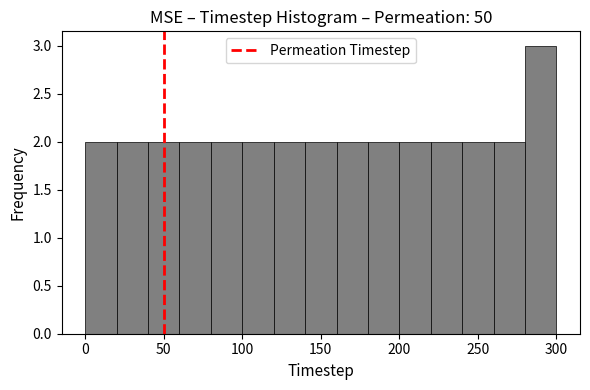

Reading left to right, list every bar in this chart as the range it spans on the x-axis followed by its height. The values are not printed on the chart, so give them approximately, as read against the axis.

0 to 20: 2
20 to 40: 2
40 to 60: 2
60 to 80: 2
80 to 100: 2
100 to 120: 2
120 to 140: 2
140 to 160: 2
160 to 180: 2
180 to 200: 2
200 to 220: 2
220 to 240: 2
240 to 260: 2
260 to 280: 2
280 to 300: 3